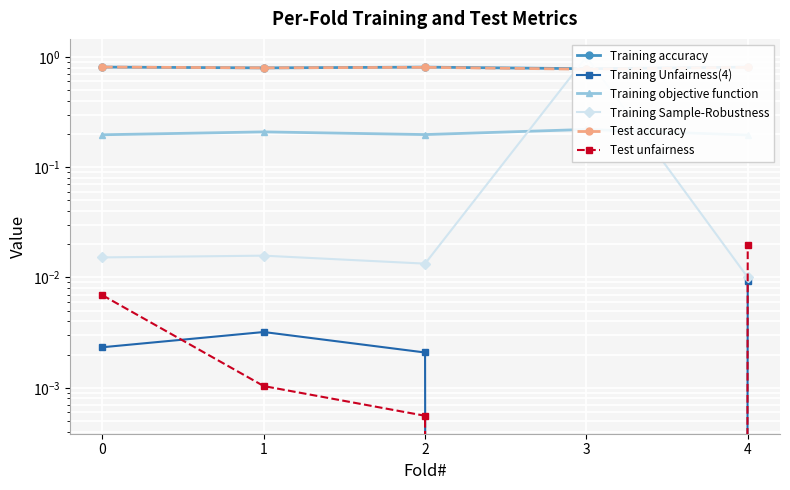

True or false: Test unfairness and Training objective function intersect in this chart.

False